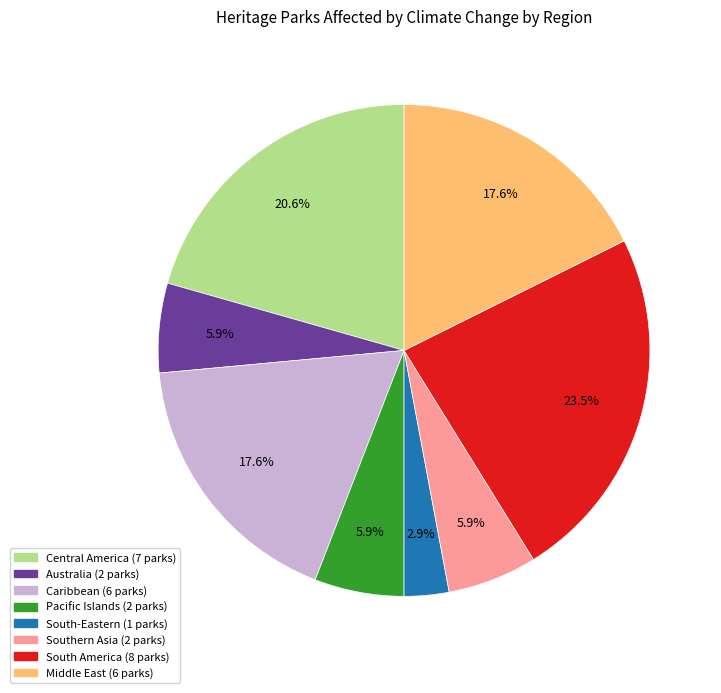

How many segments does this pie chart have?

8